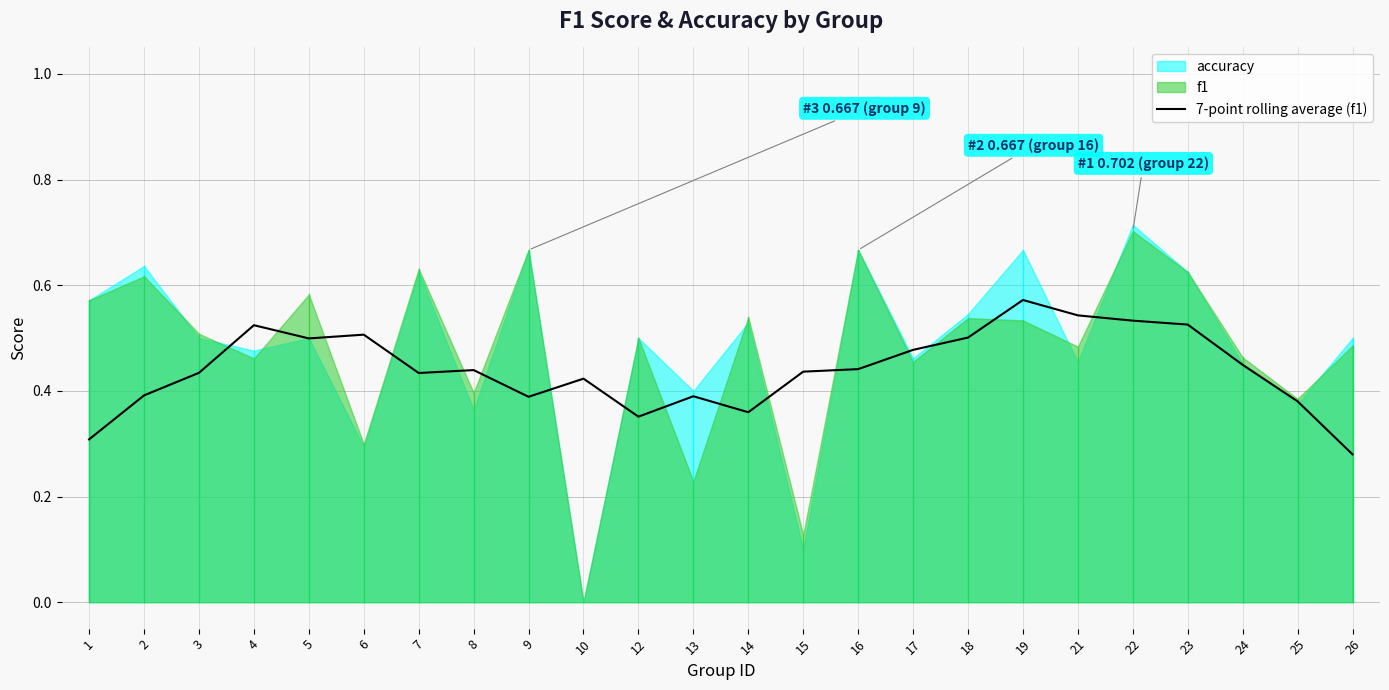

At which label is 7-point rolling average (f1) closest to 0?

26